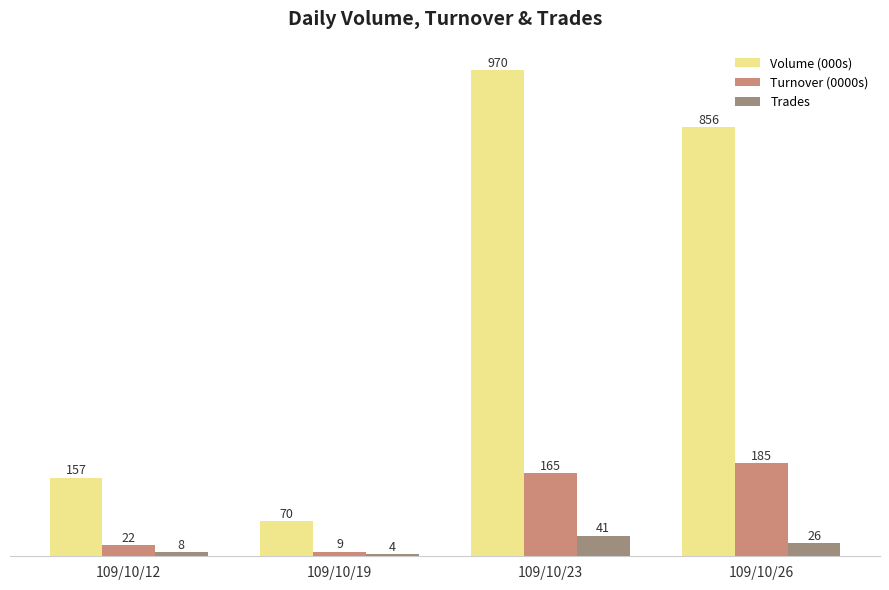

How many categories are shown in the chart?

4